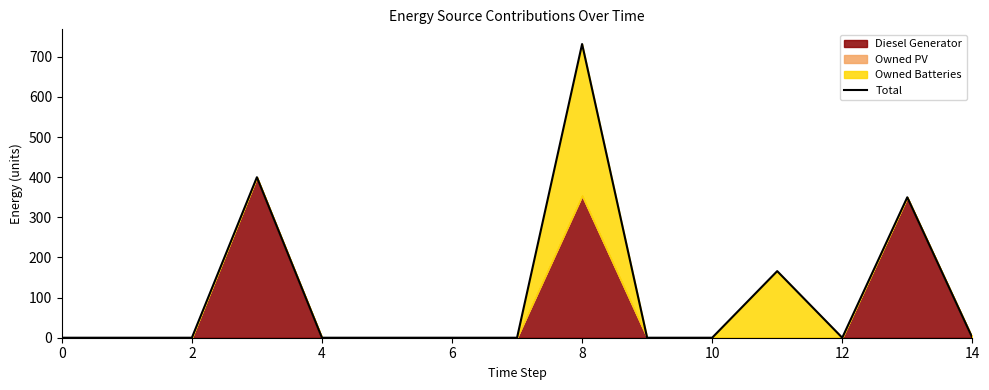

Between 13 and 12, which is larger?

13